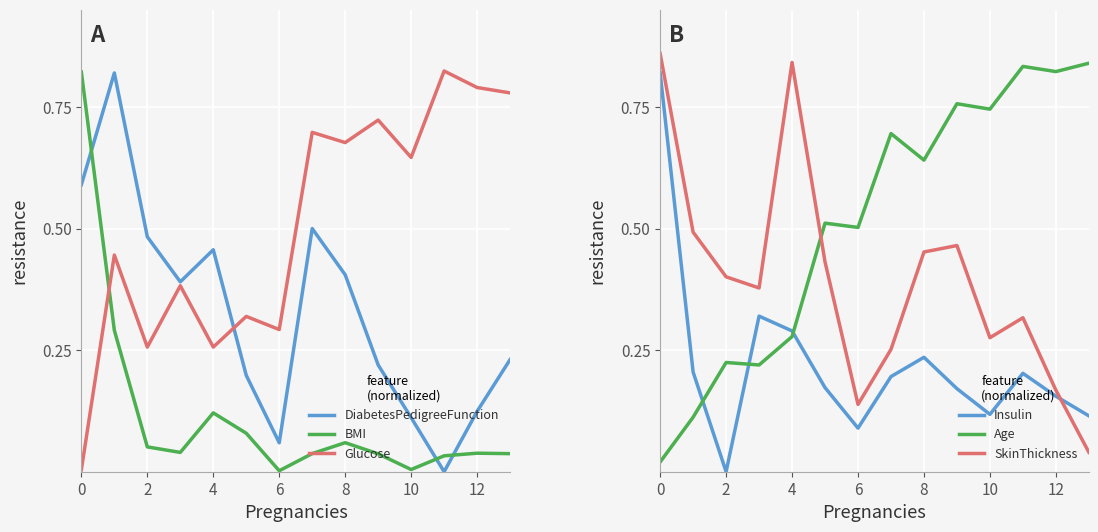

What is the total value across all series at 13?

2.0